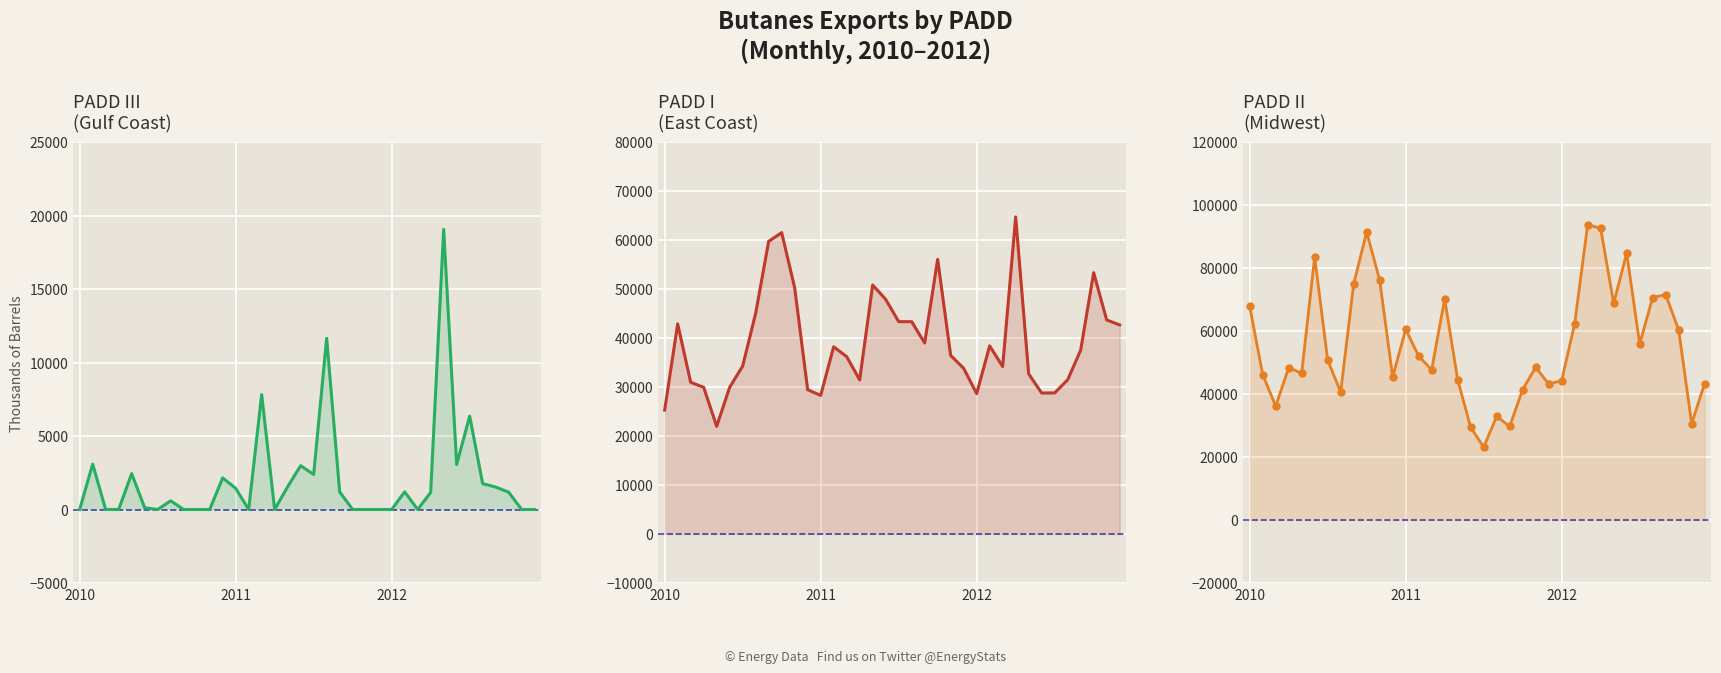

What is the difference between the highest and lowest values at 23?

43170